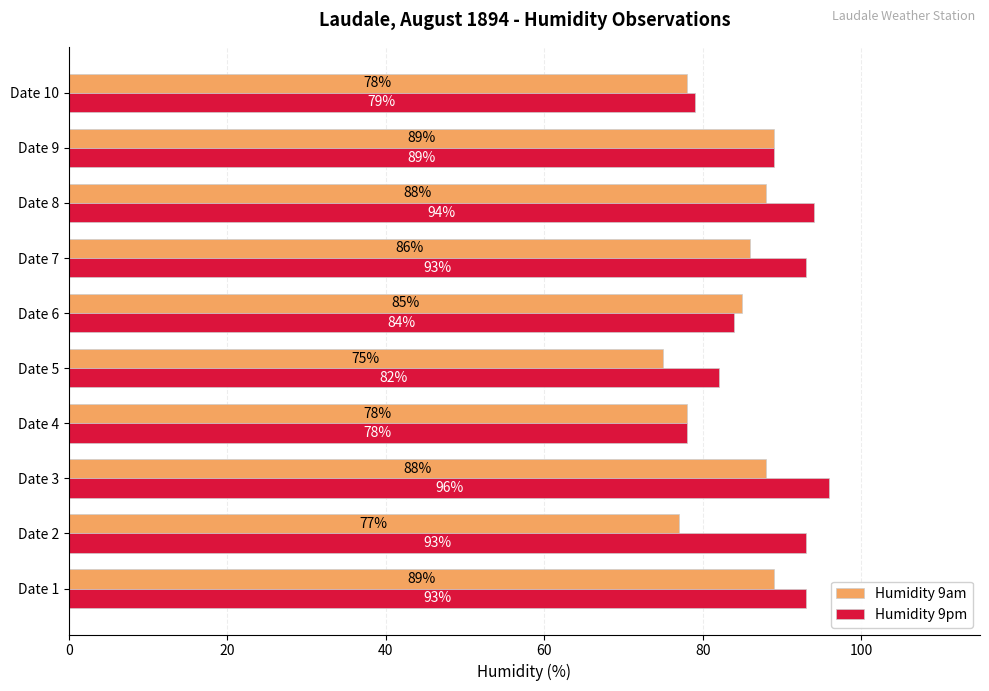

What is the highest value of the Humidity 9pm series?

96